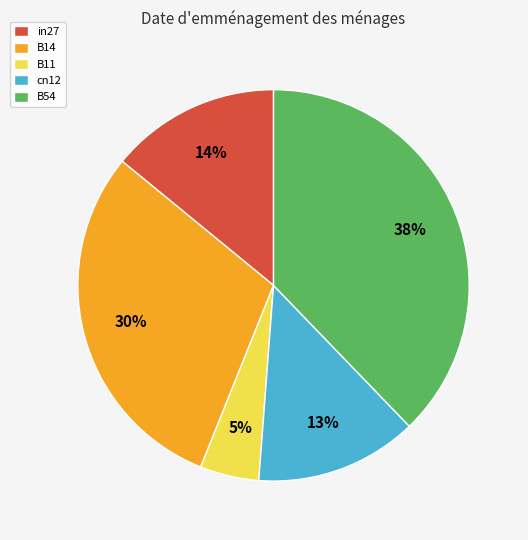

How many slices are in this pie chart?

5